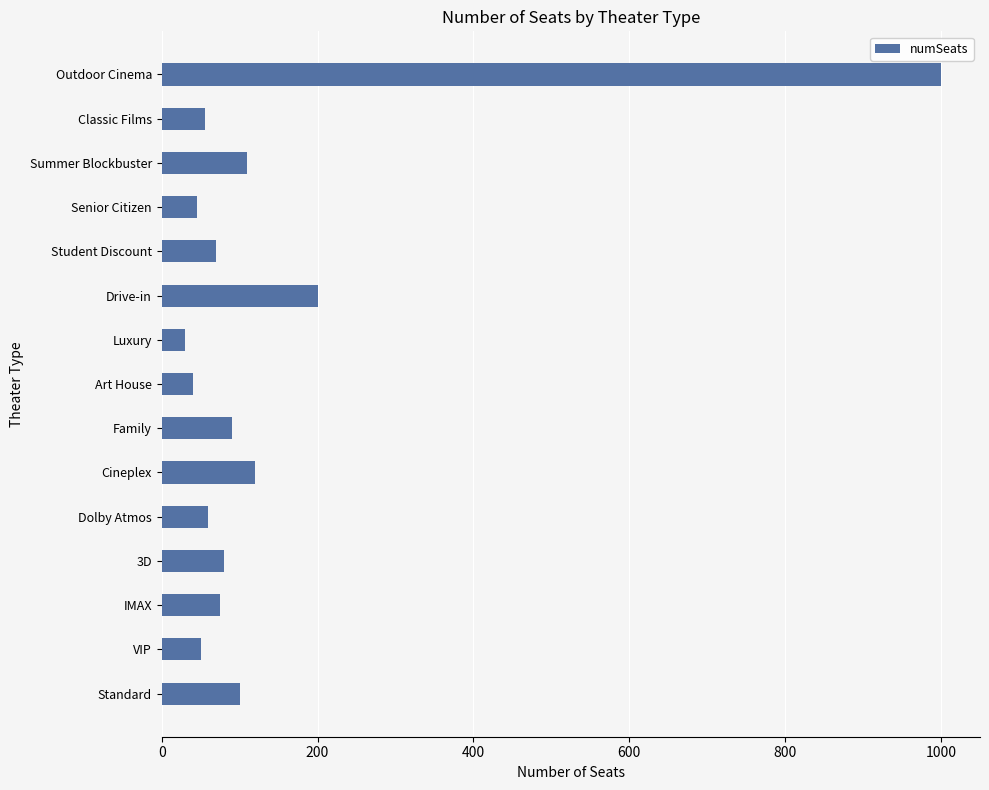

Between Cineplex and Drive-in, which is larger?

Drive-in